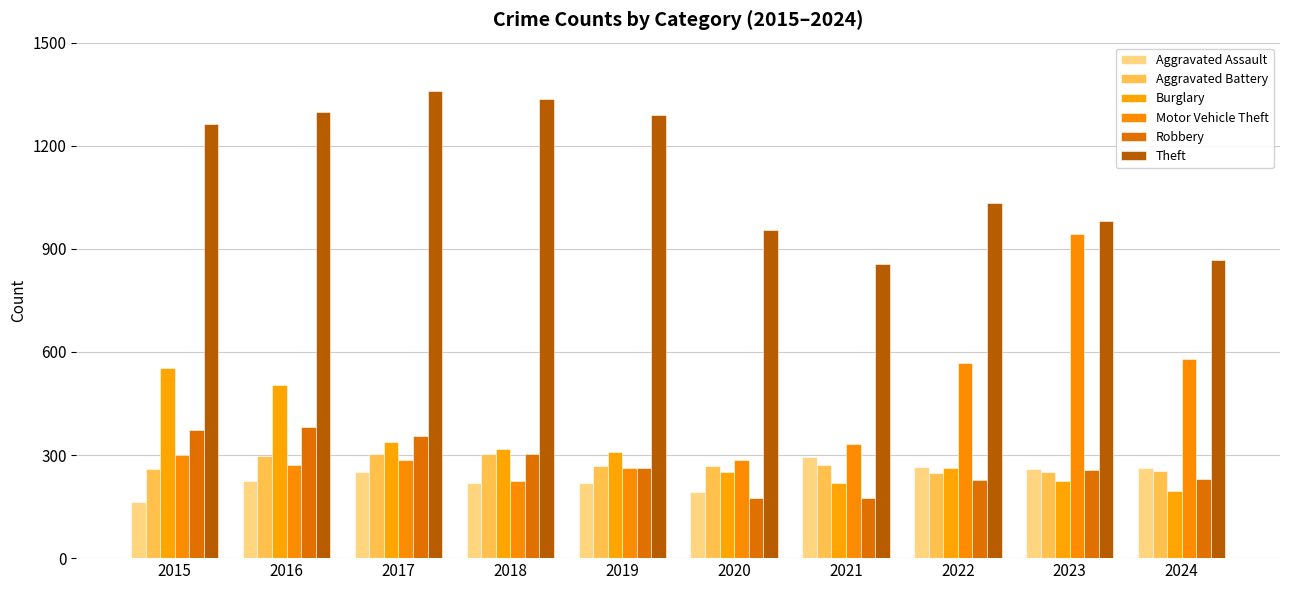

At which label does Theft first exceed 1263?

2016